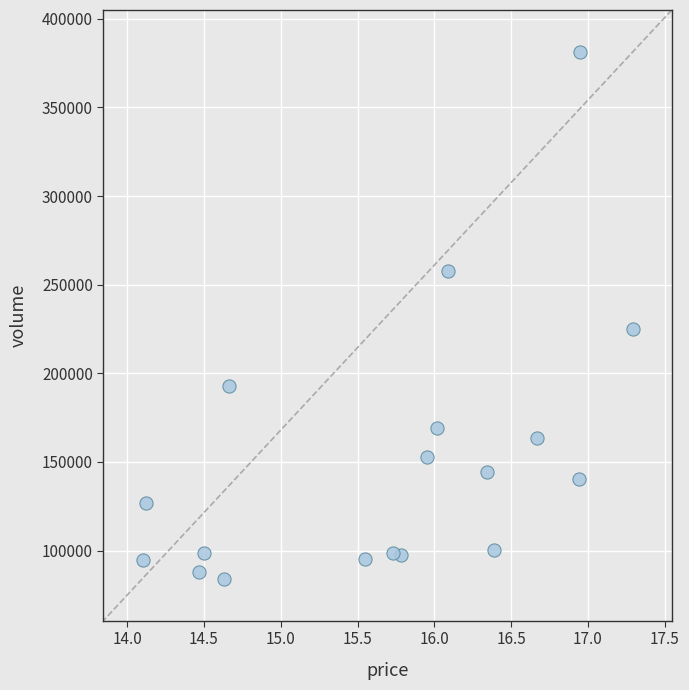

What Y value in the scatter plot is closest to 232714?

224822